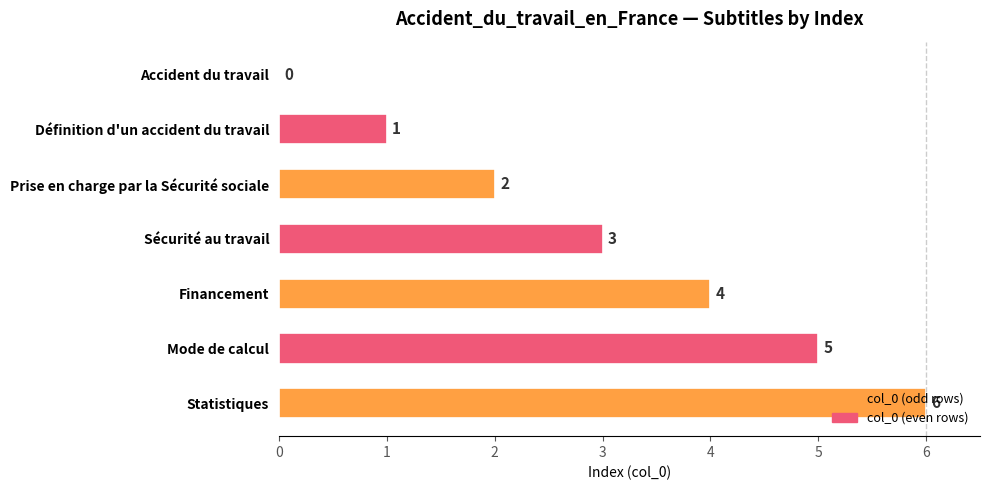

The value at Mode de calcul is 9. True or false?

False